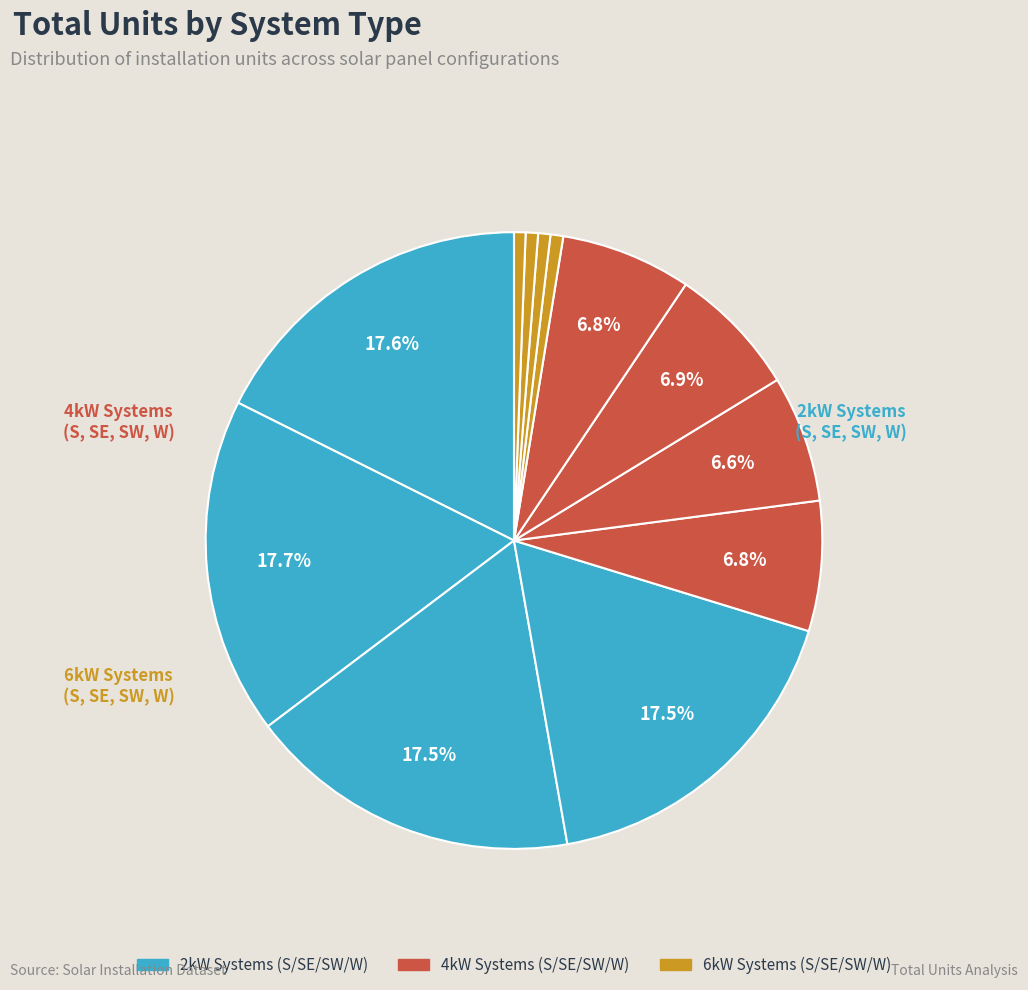

Count the number of slices in the pie.

12